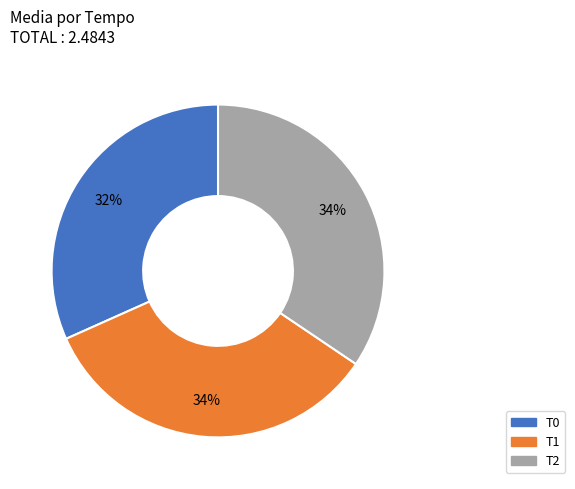

True or false: T1 accounts for 29% of the total.

False